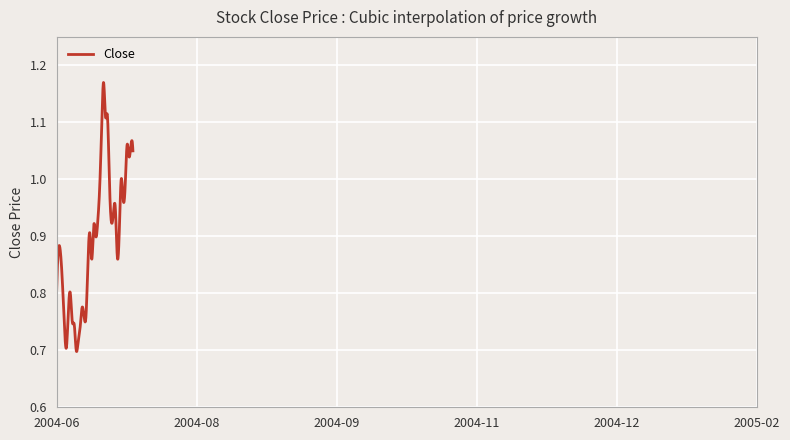

What is the difference between the maximum and minimum values?

0.5